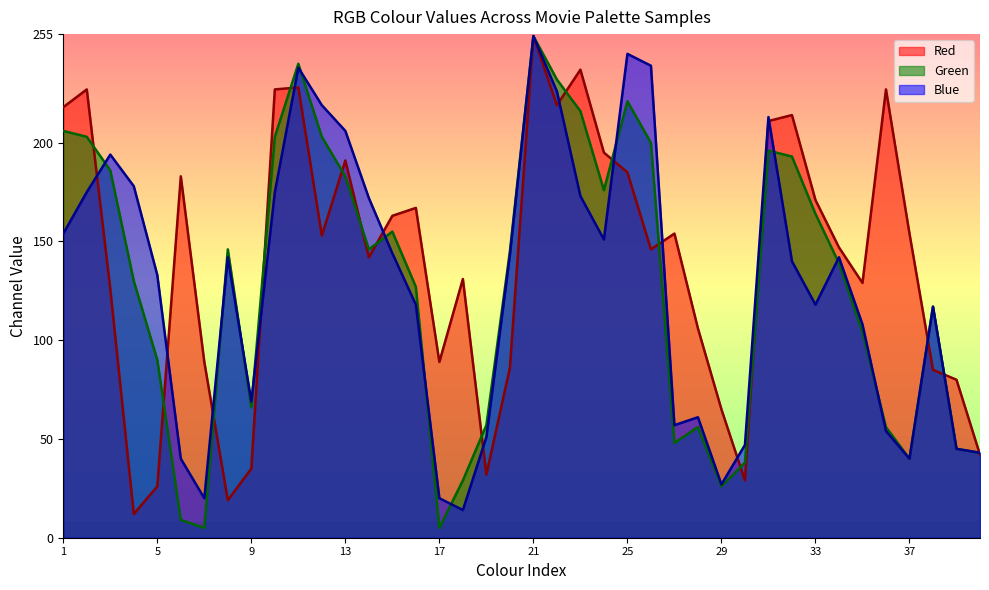

How many lines are shown in the chart?

3